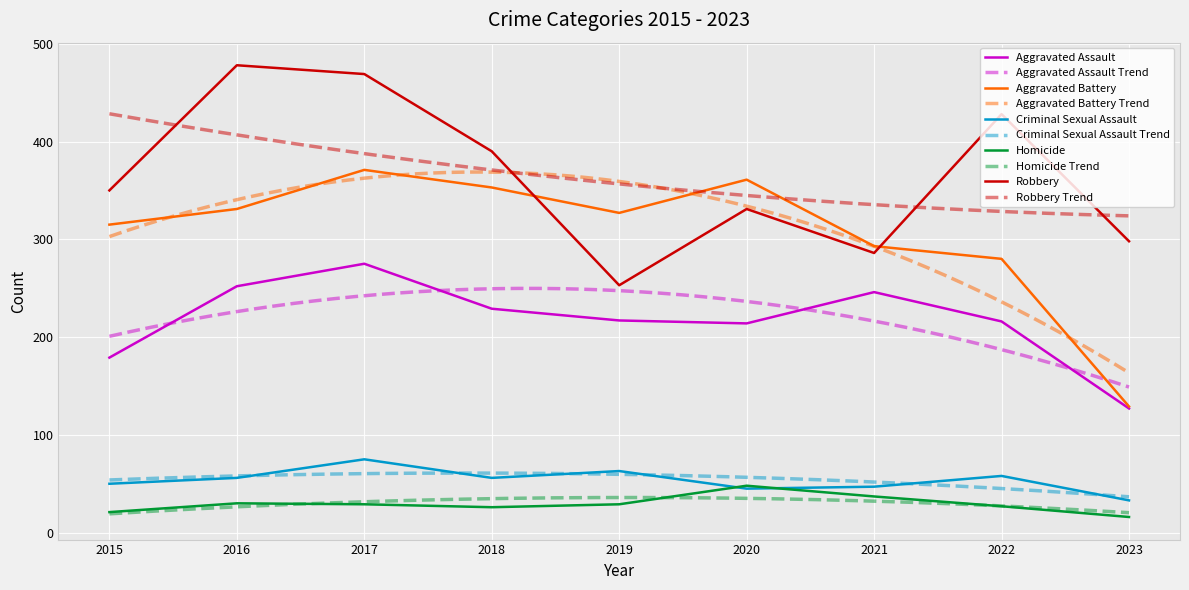

At which category does the chart reach its peak across all series?

2016